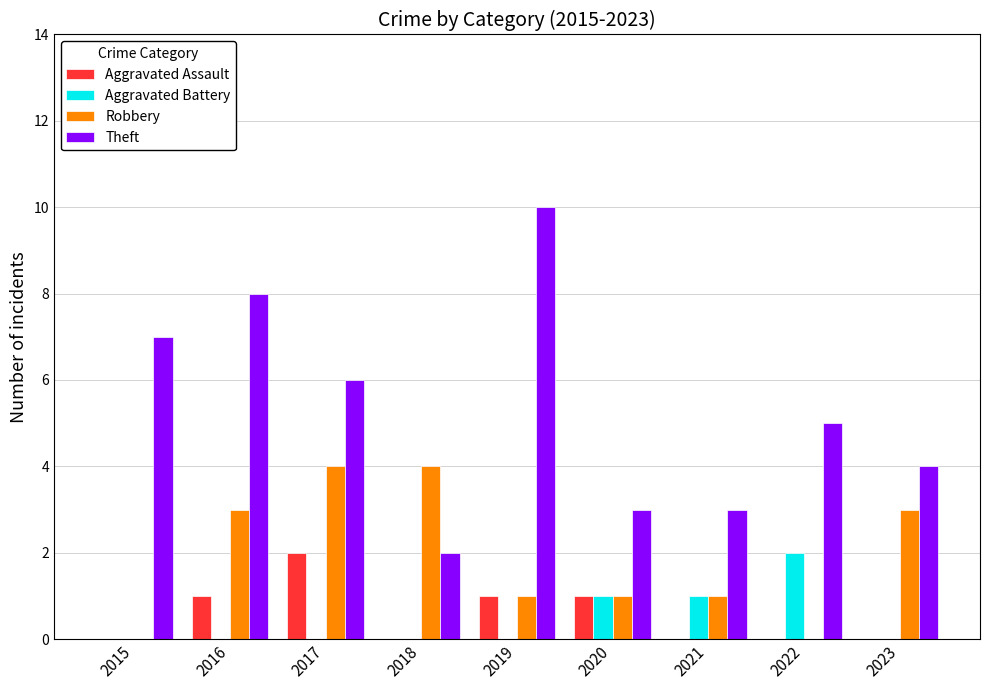

Reading left to right, what are all the values shown in this chart?

Aggravated Assault: 2015=0	2016=1	2017=2	2018=0	2019=1	2020=1	2021=0	2022=0	2023=0
Aggravated Battery: 2015=0	2016=0	2017=0	2018=0	2019=0	2020=1	2021=1	2022=2	2023=0
Robbery: 2015=0	2016=3	2017=4	2018=4	2019=1	2020=1	2021=1	2022=0	2023=3
Theft: 2015=7	2016=8	2017=6	2018=2	2019=10	2020=3	2021=3	2022=5	2023=4